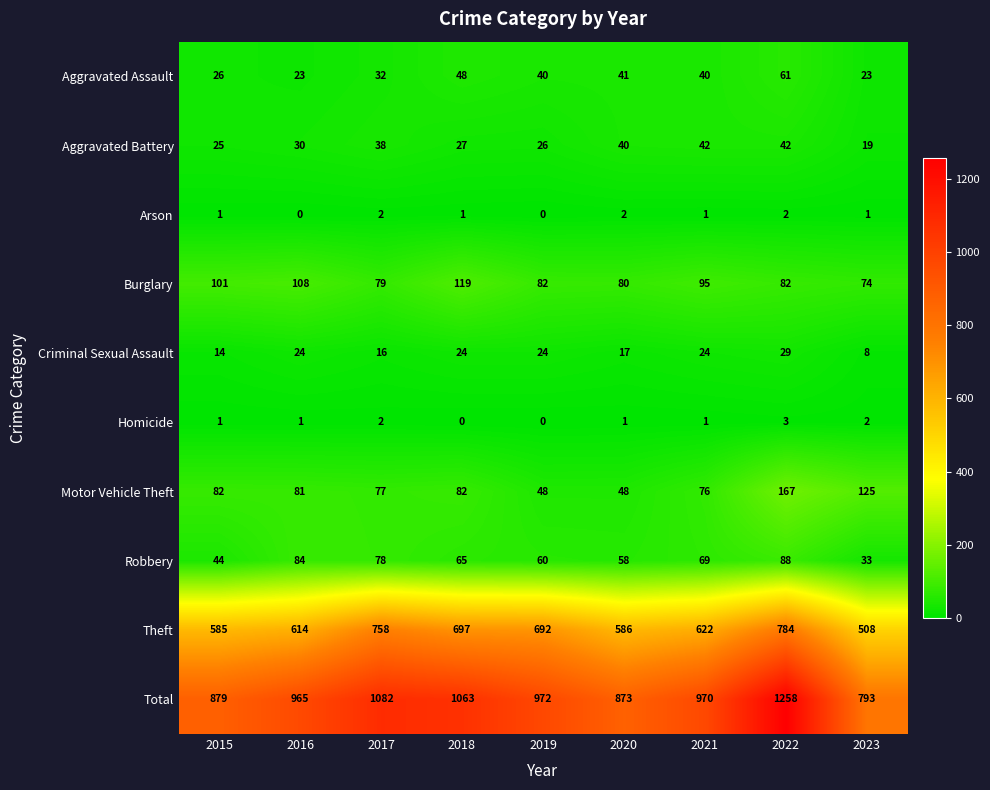

Is it true that Arson equals 1 at 2018?

True